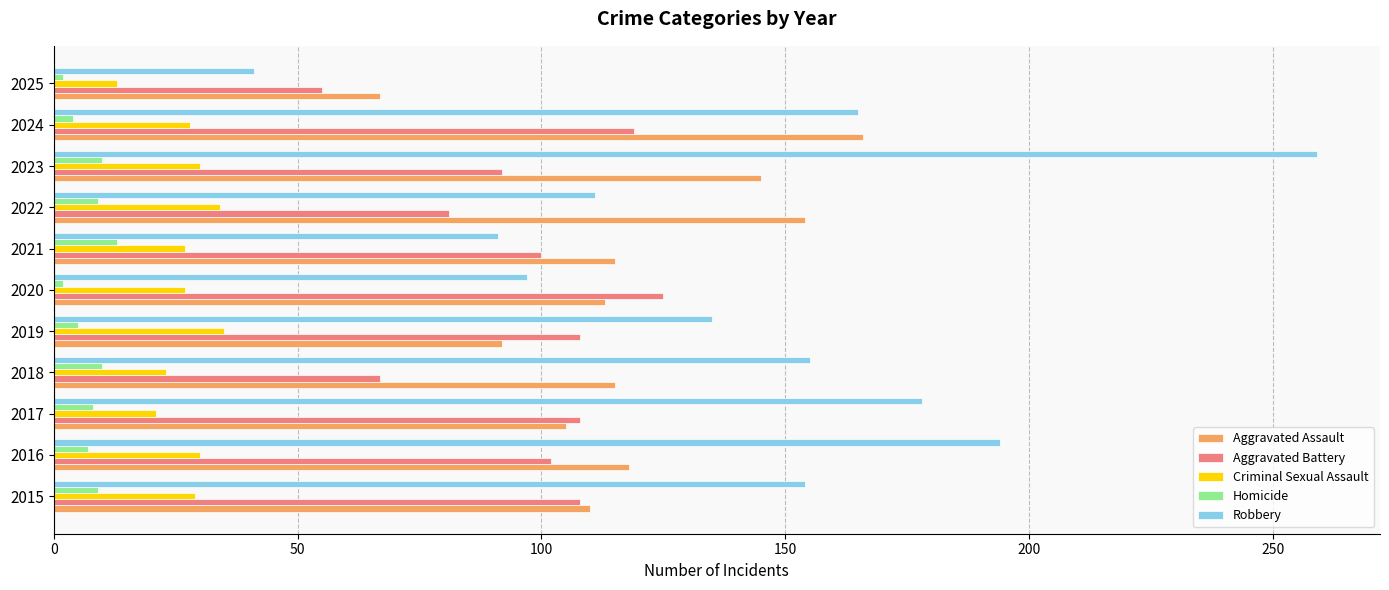

Rank the series by their maximum value, from lowest to highest.

Homicide, Criminal Sexual Assault, Aggravated Battery, Aggravated Assault, Robbery